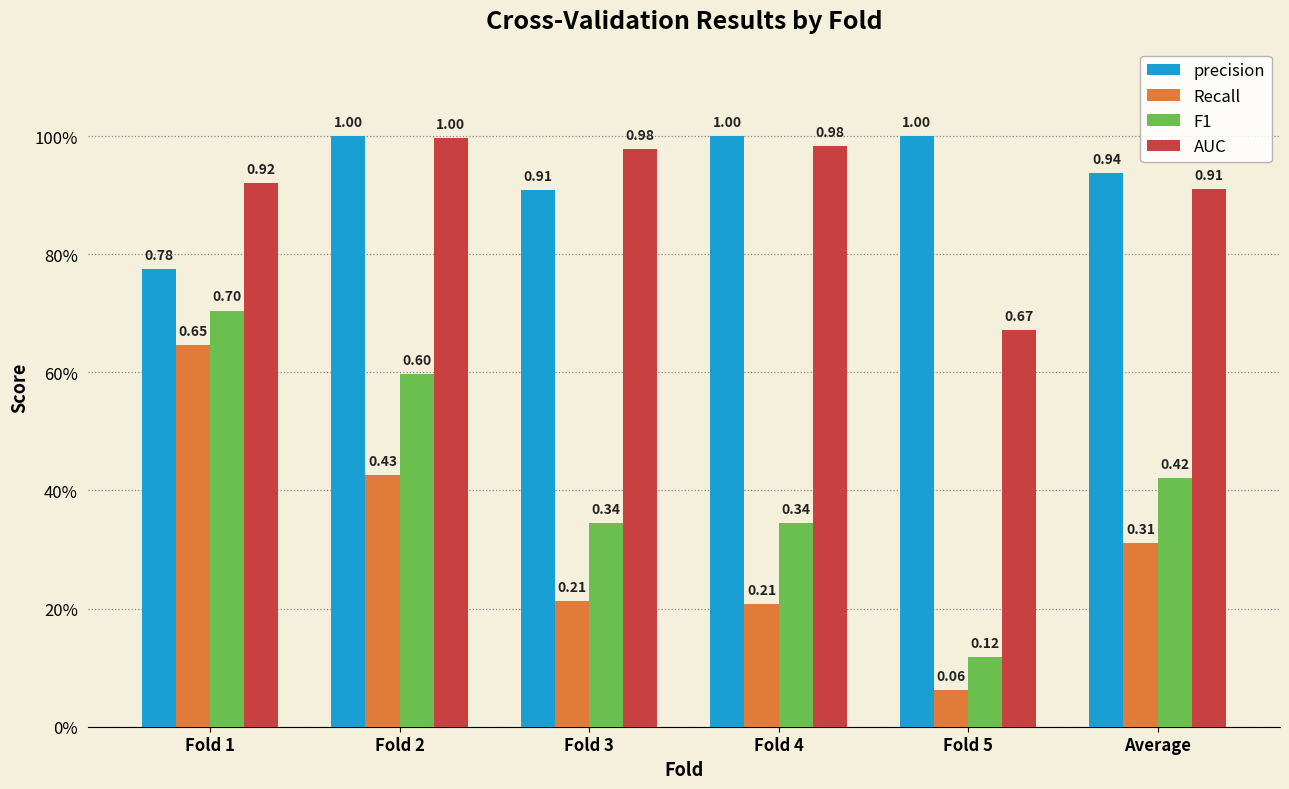

What is the difference between the maximum and minimum values in the precision series?

0.2